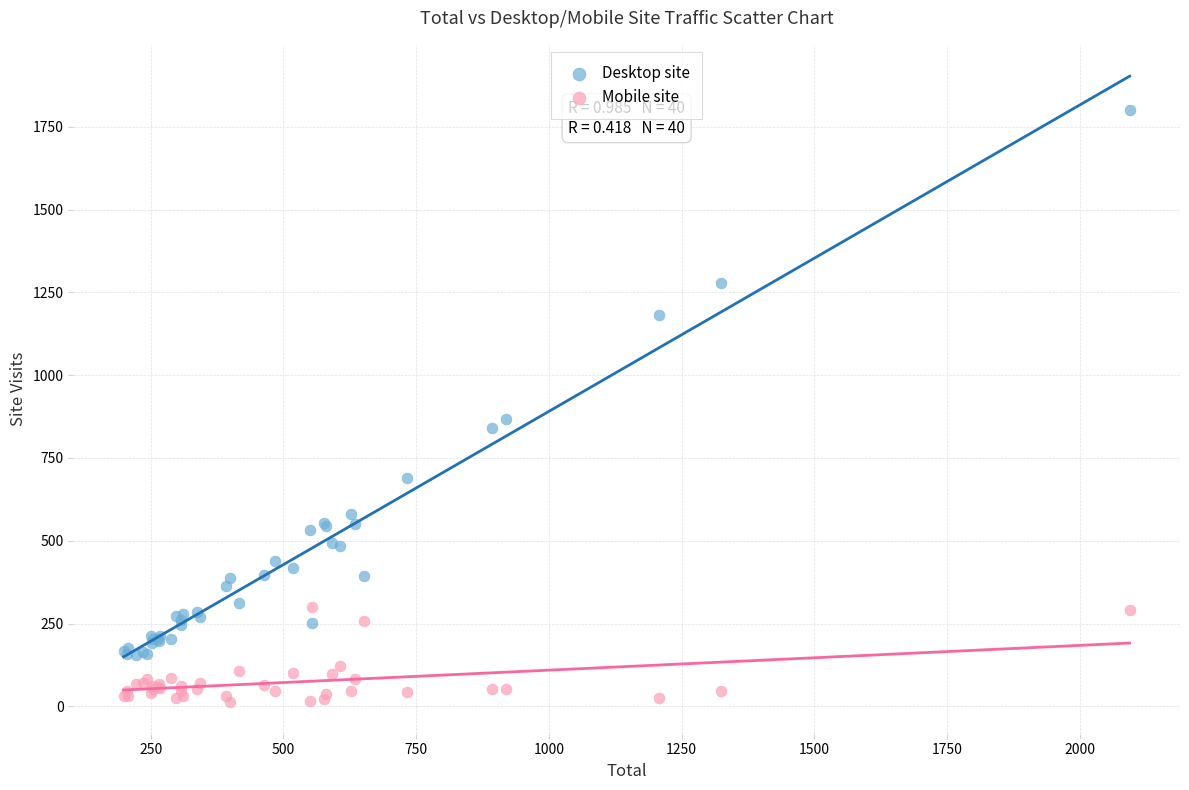

Which series has the largest Y range (max minus min)?

Desktop site